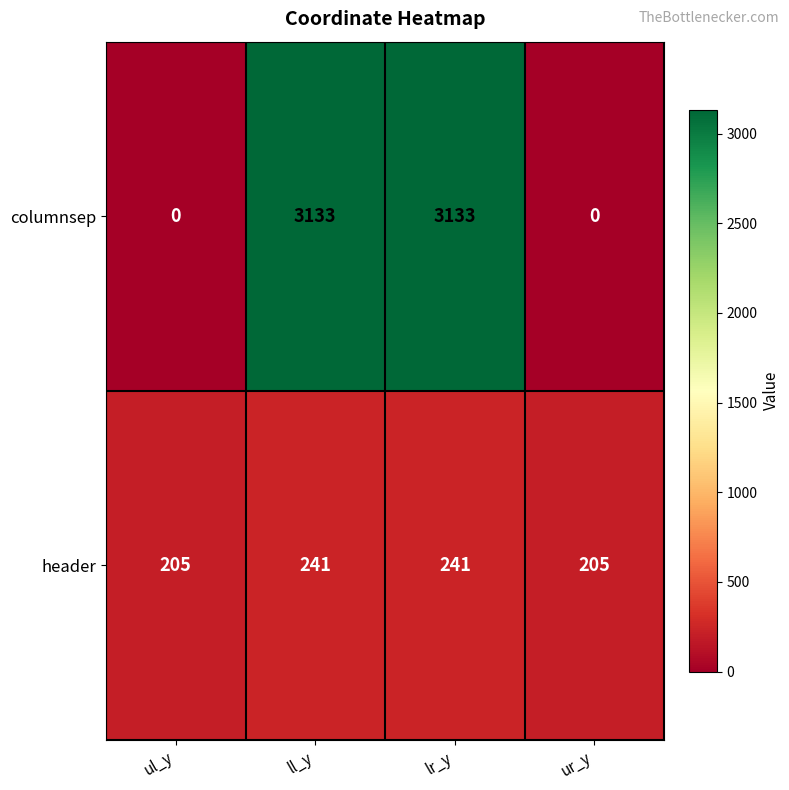

Between lr_y and ur_y, which series saw the biggest shift?

columnsep